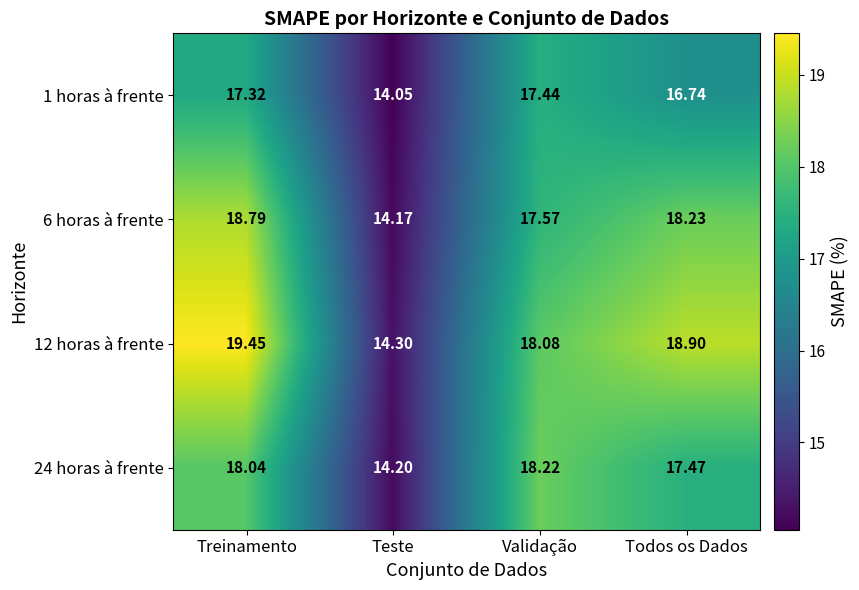

At how many categories does at least one series exceed 18?

3